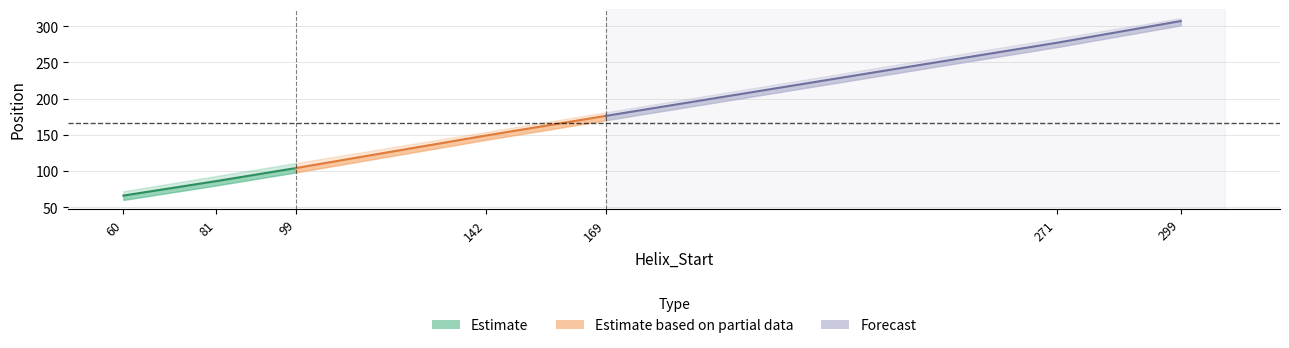

What is the difference between the maximum and second lowest values in the Helix_End series?

218